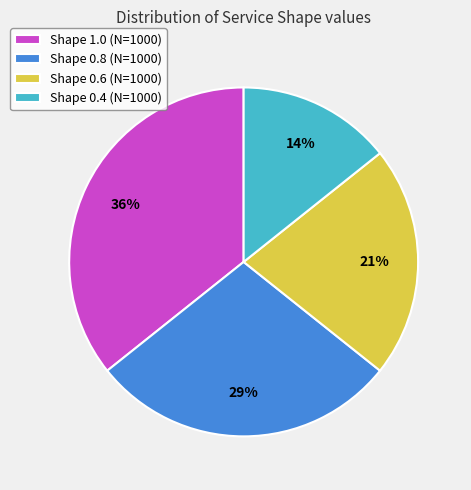

Is the sum of Shape 0.8 (N=1000) and Shape 1.0 (N=1000) greater than half?

Yes